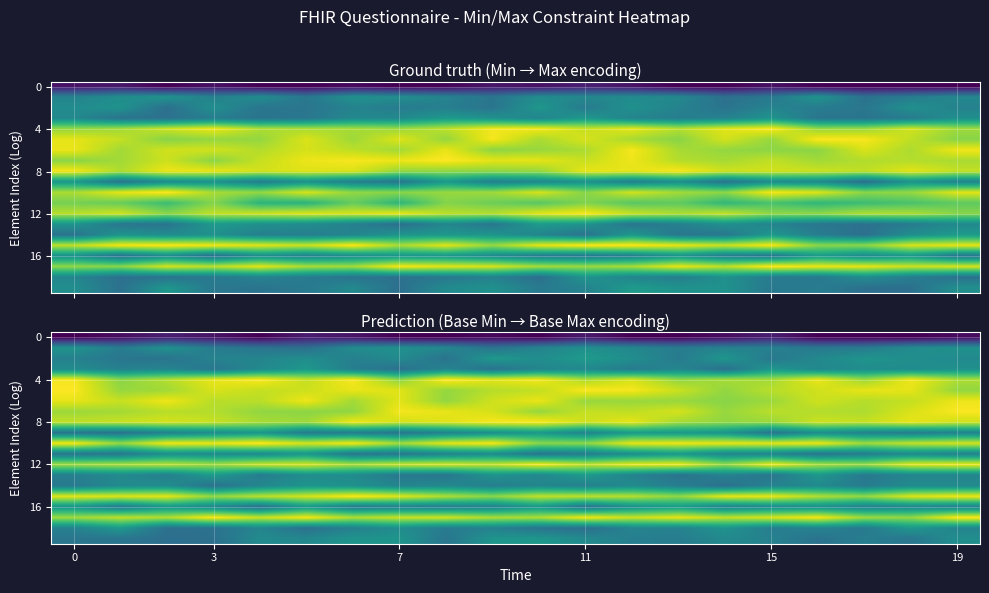

At which category is the sum across all series the highest?

19